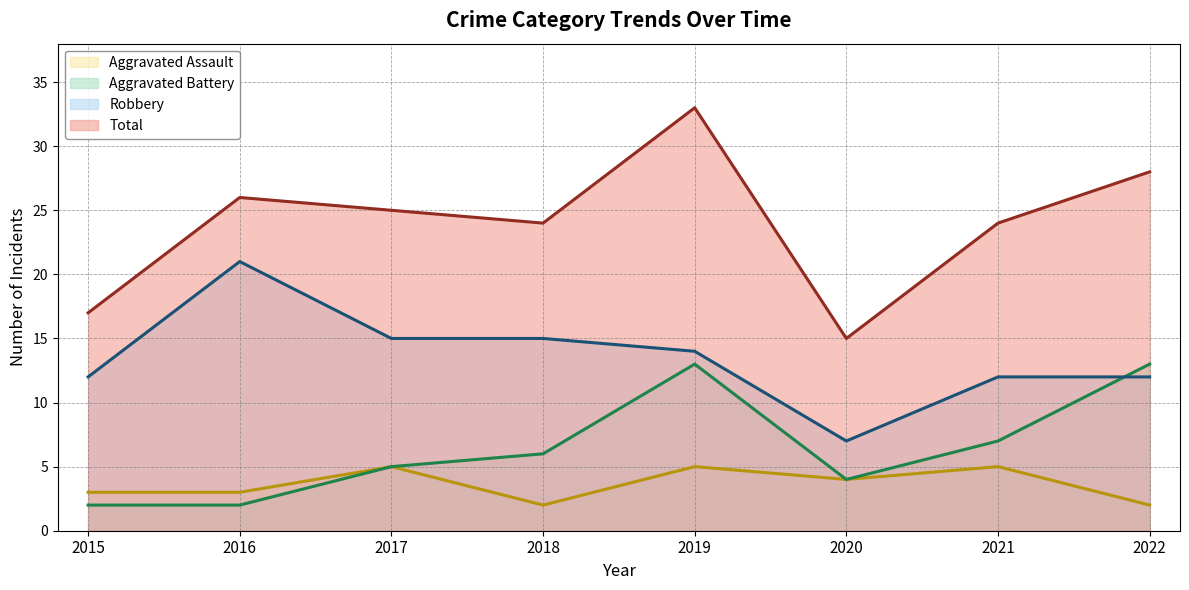

True or false: Robbery and Total cross at least once.

False